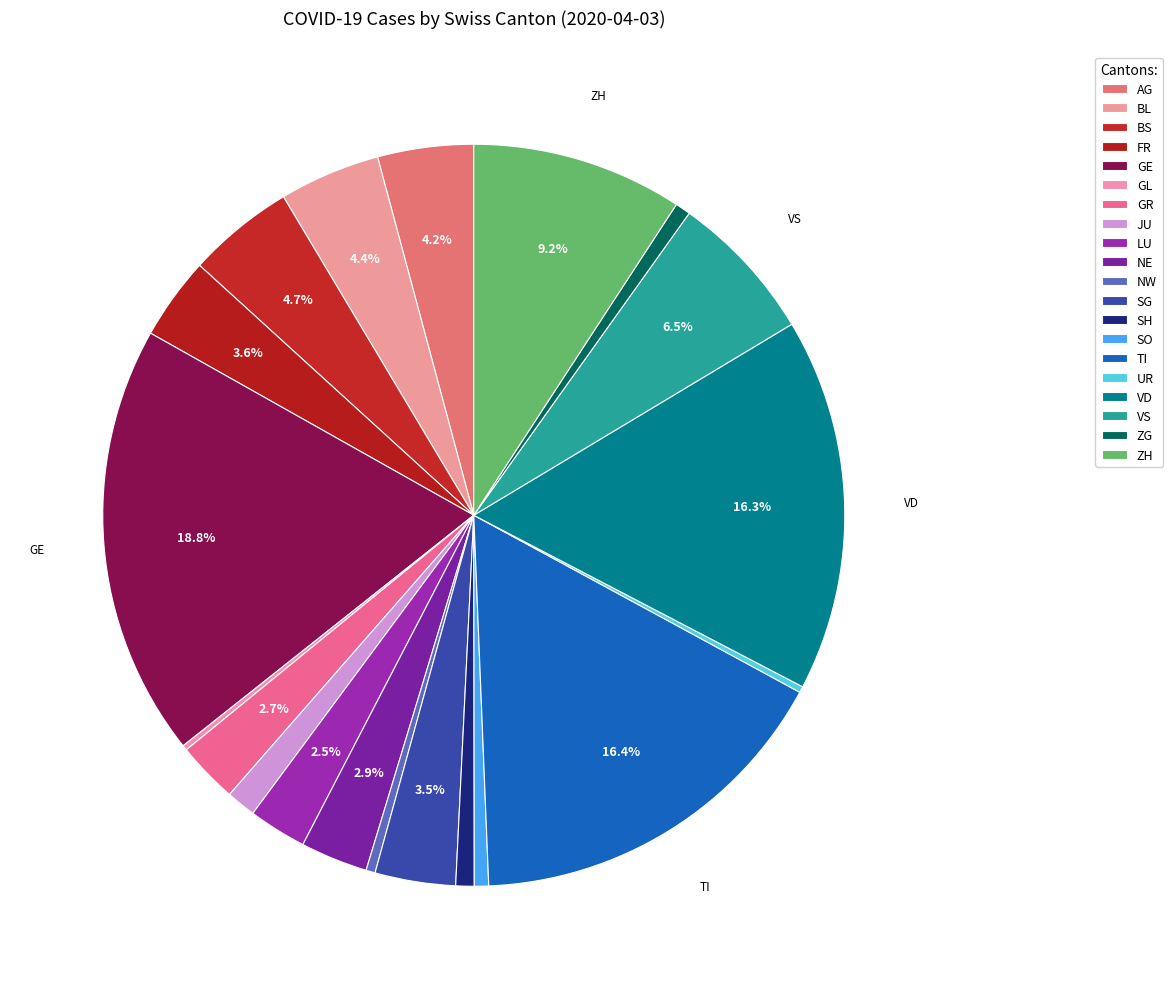

To the nearest percent, what is the combined percentage of BS and BL?

9%